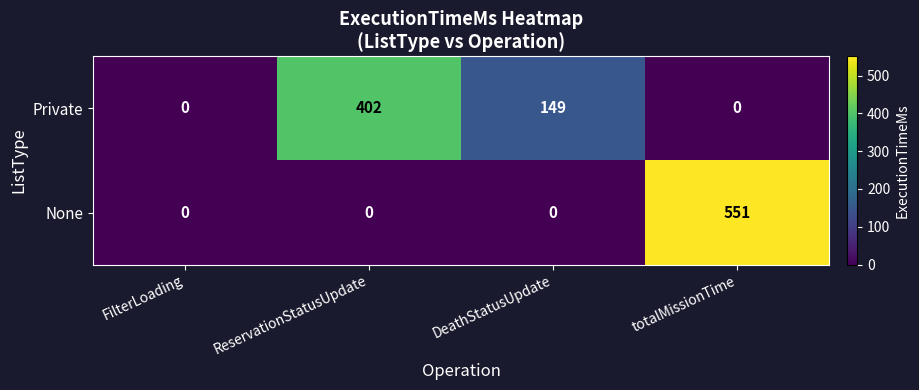

What is the difference between the highest and lowest values at ReservationStatusUpdate?

402